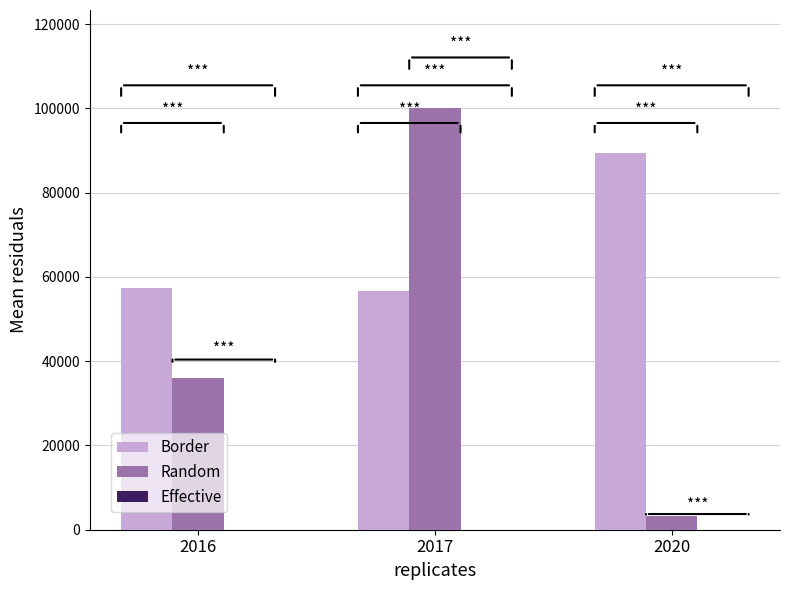

Is the value of Random at 2017 greater than the value of Border at 2016?

Yes